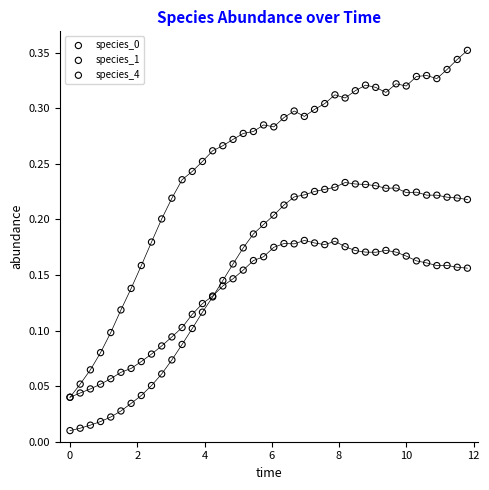

Which series reaches the minimum Y coordinate?

species_4